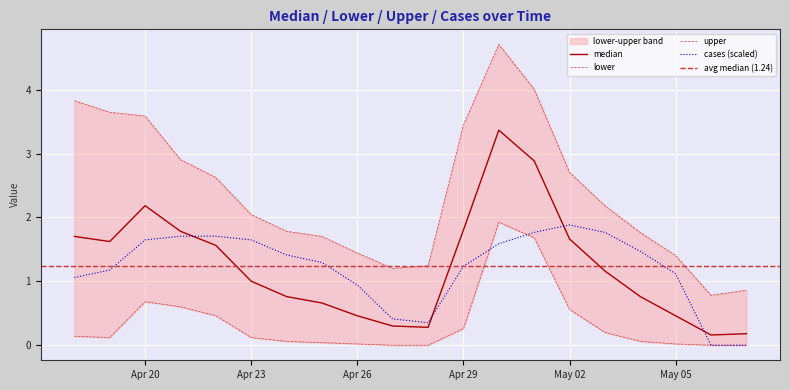

The value of cases (scaled) at Apr 29 is 1.2. True or false?

True